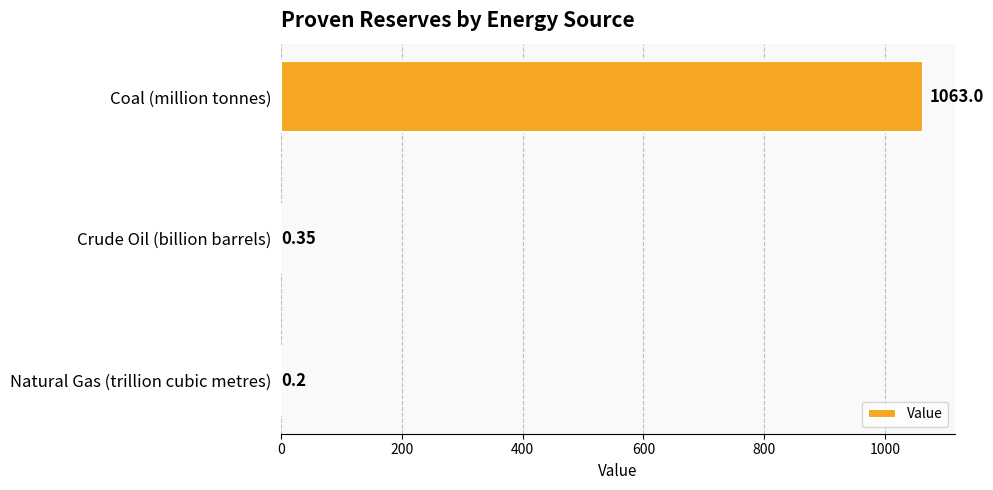

Which label corresponds to the largest value in the chart?

Coal (million tonnes)